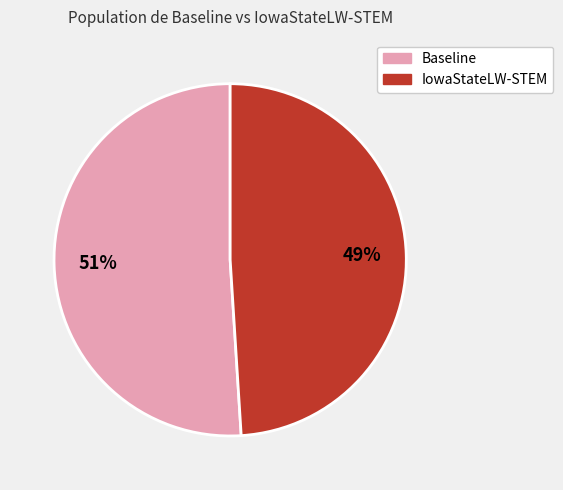

The Baseline slice represents 51% of the pie. True or false?

True